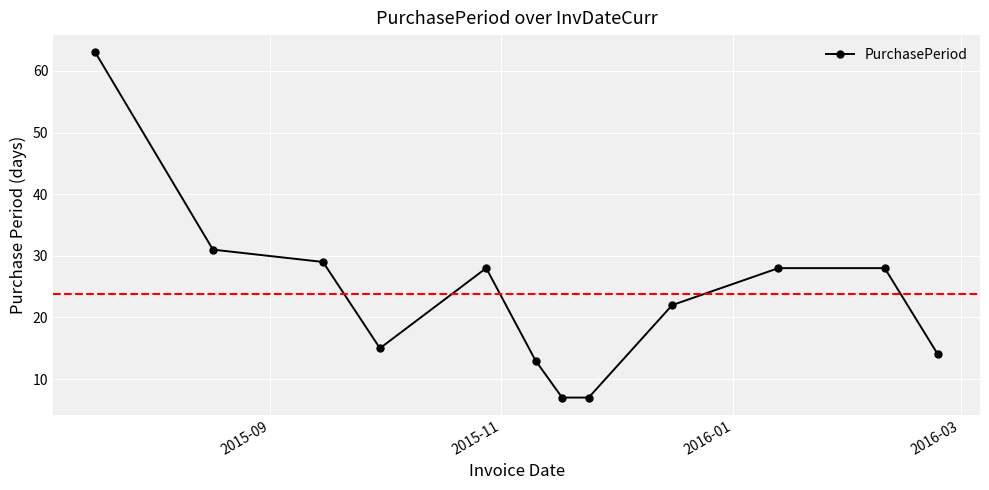

Count the number of categories in the chart.

12